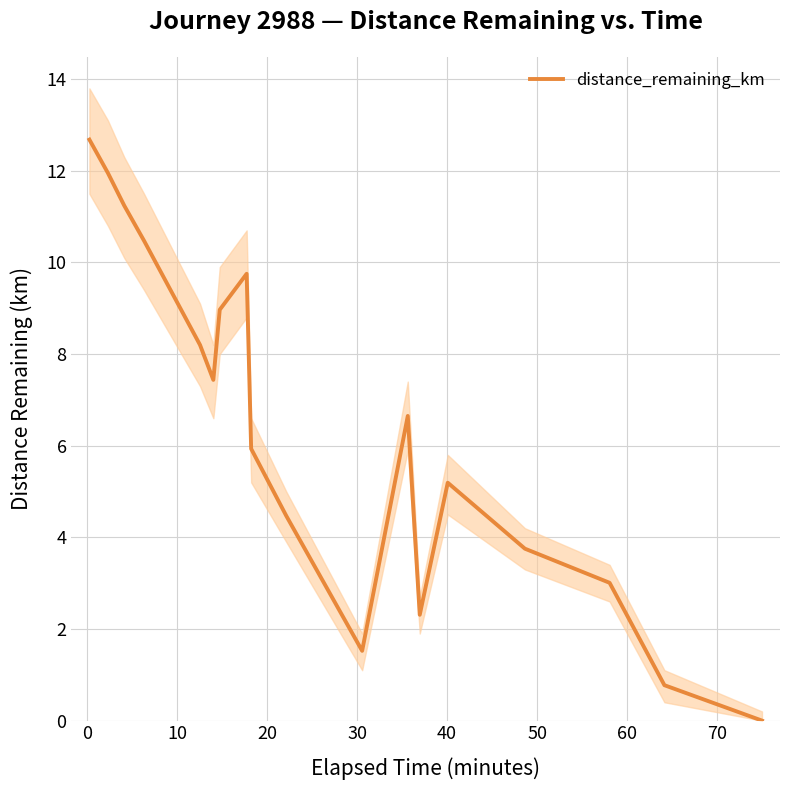

What is the maximum value for distance_remaining_km?

12.7